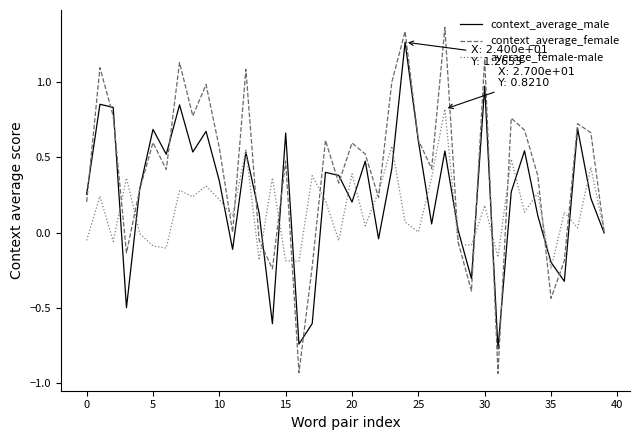

Is this an area chart (filled region under the line)?

No